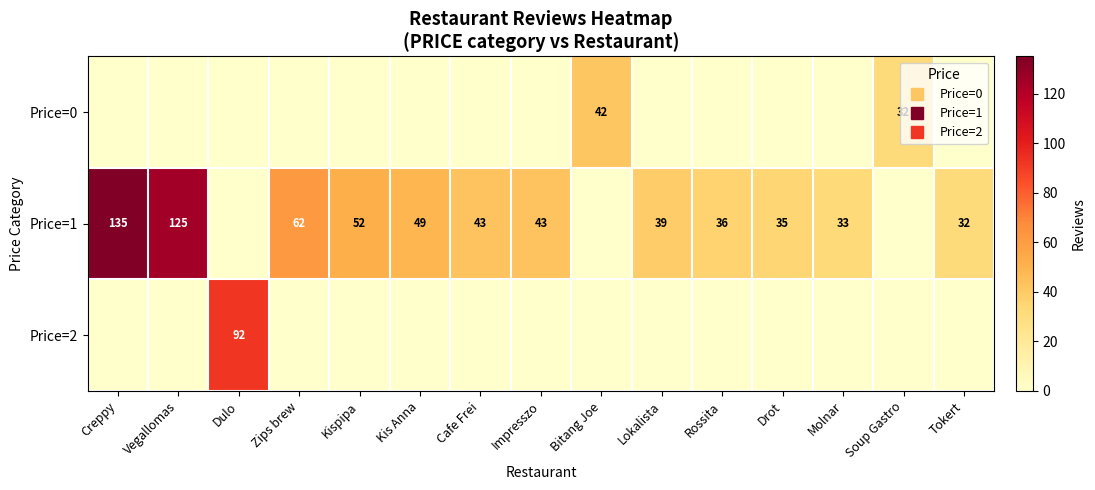

Rank the series at Kispipa from lowest to highest value.

Price=0, Price=2, Price=1